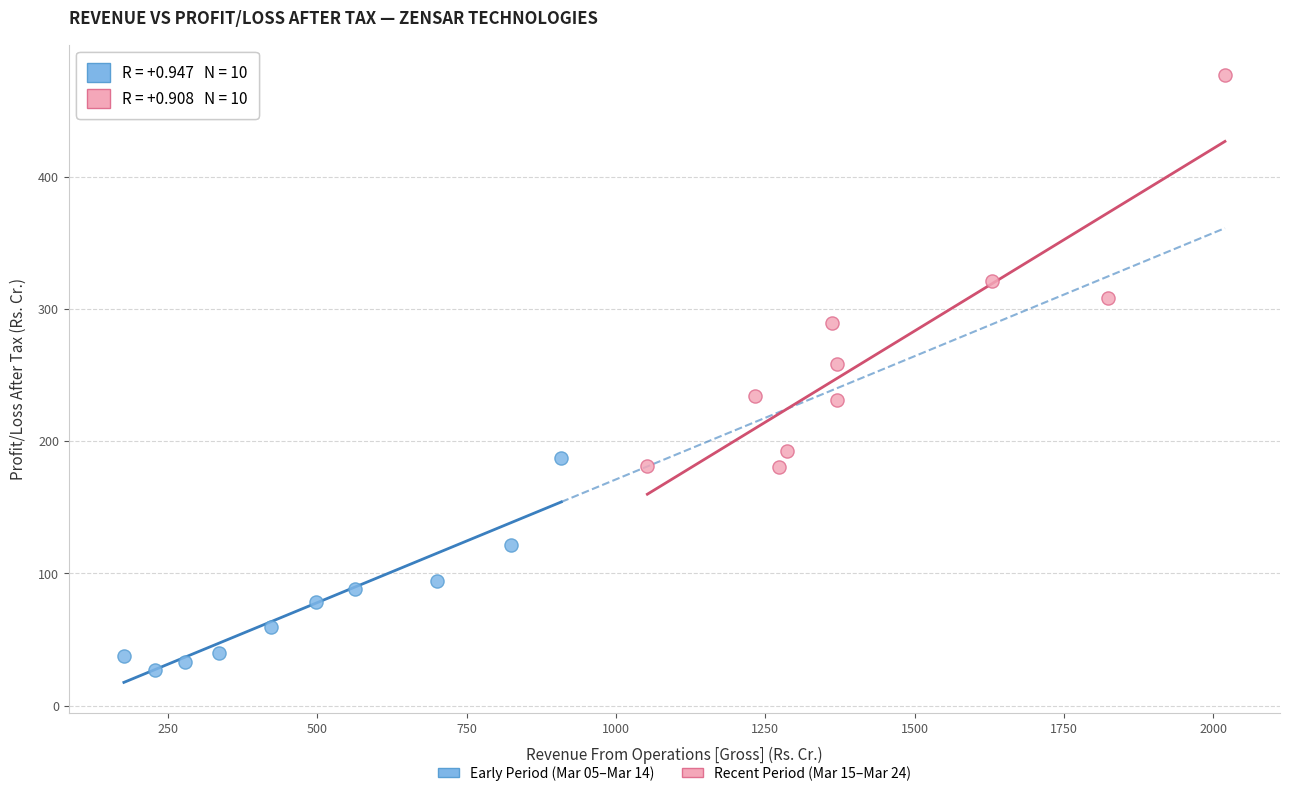

Which series contains the lowest Y value?

Early Period (Mar 05–Mar 14)